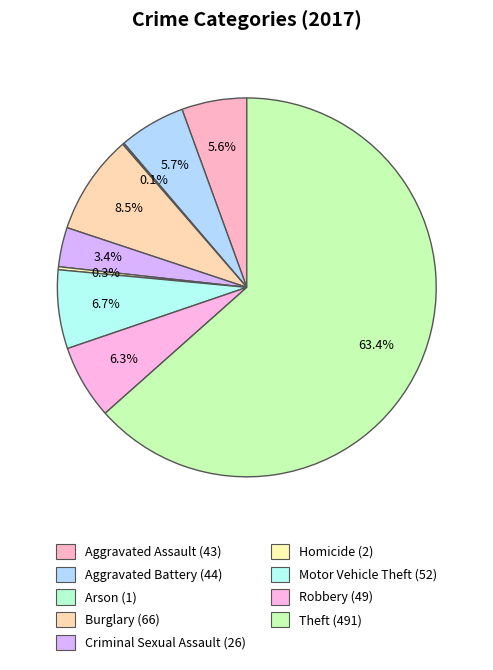

Which category accounts for the majority?

Theft